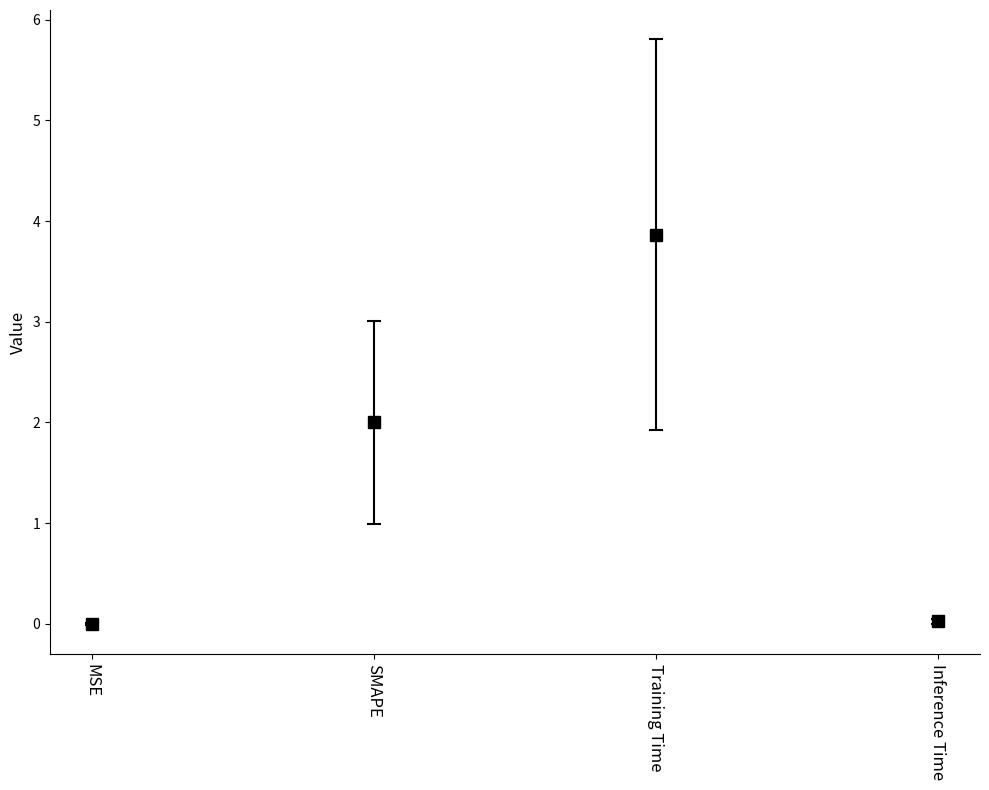

What is the average value?

1.5